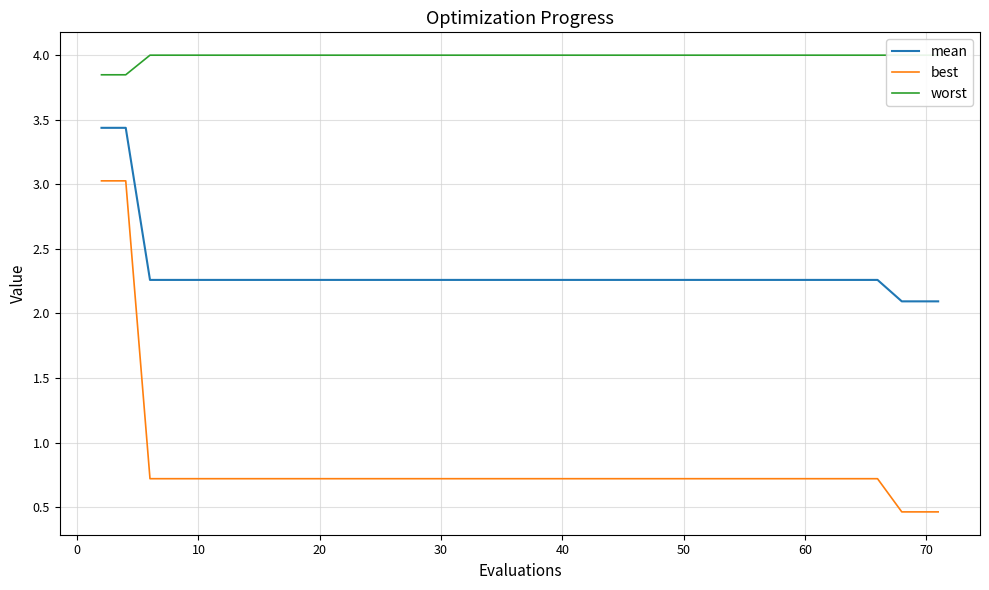

What is the maximum value for best?

3.0